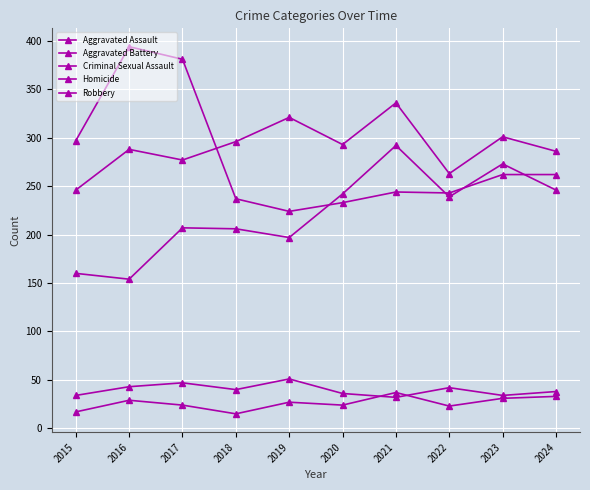

How many data points in Homicide are less than 27?

5